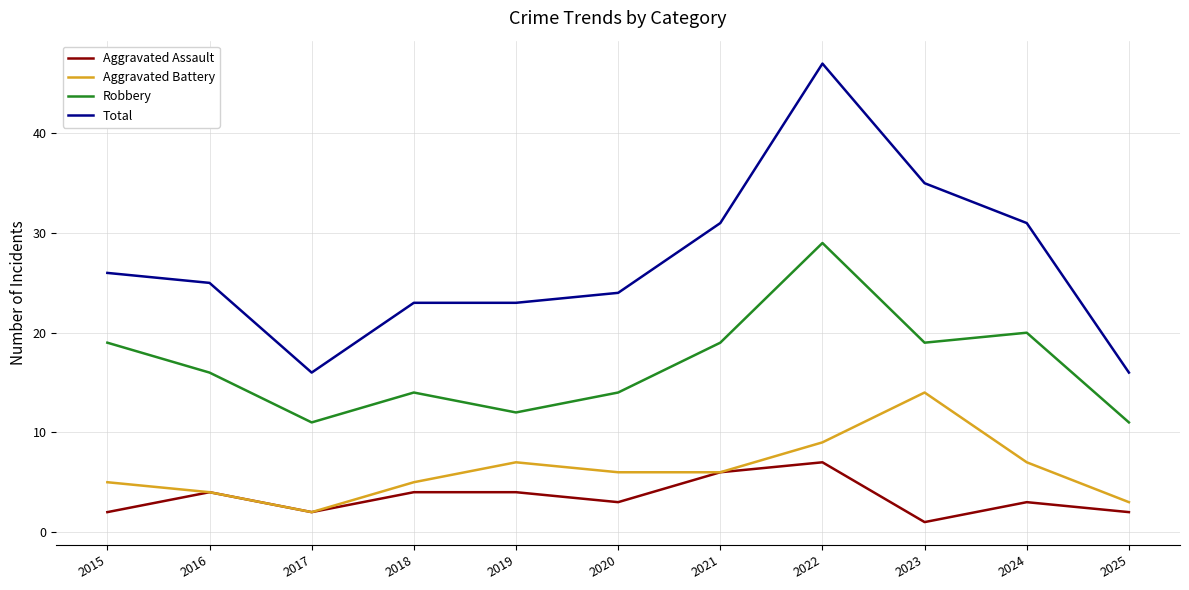

Which category has the lowest value in the Aggravated Battery series?

2017